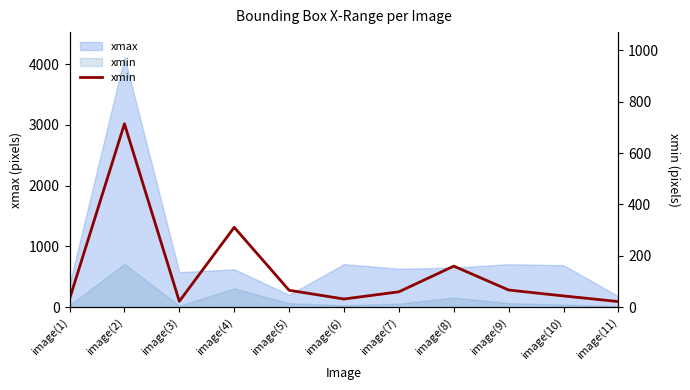

True or false: the data shows 32 at image(1).

True